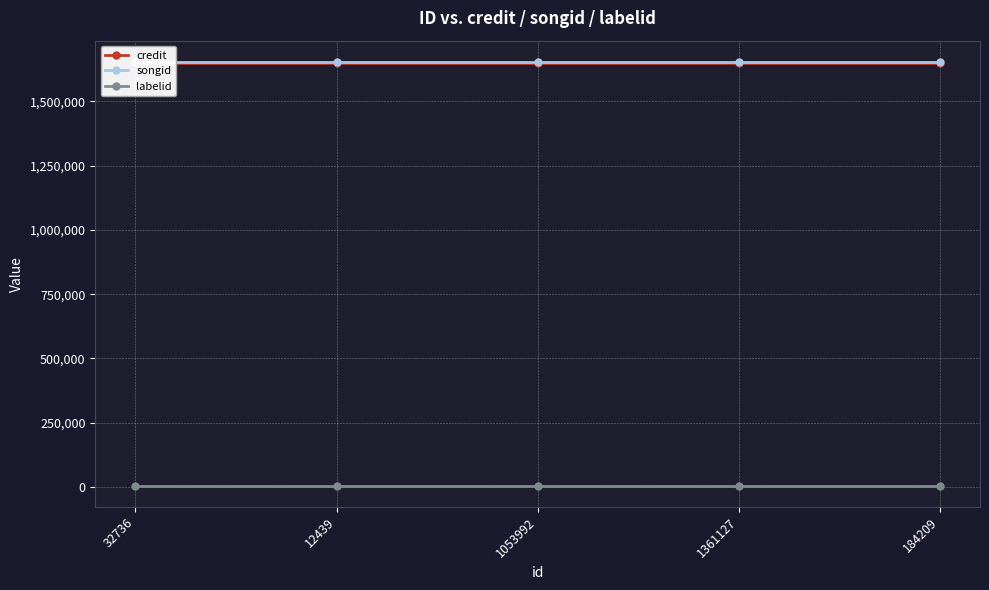

What is the minimum value for labelid?

4566